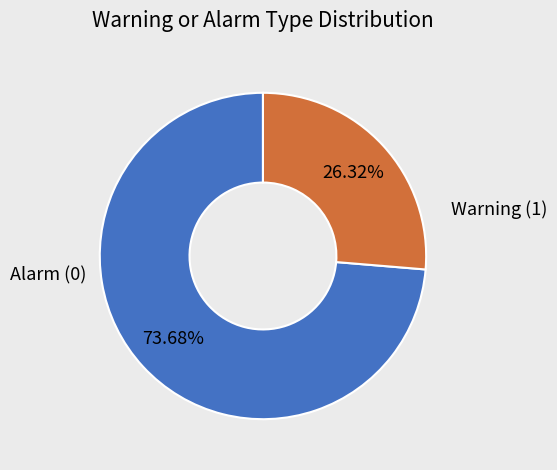

Is there any slice that represents more than half of the pie?

Yes